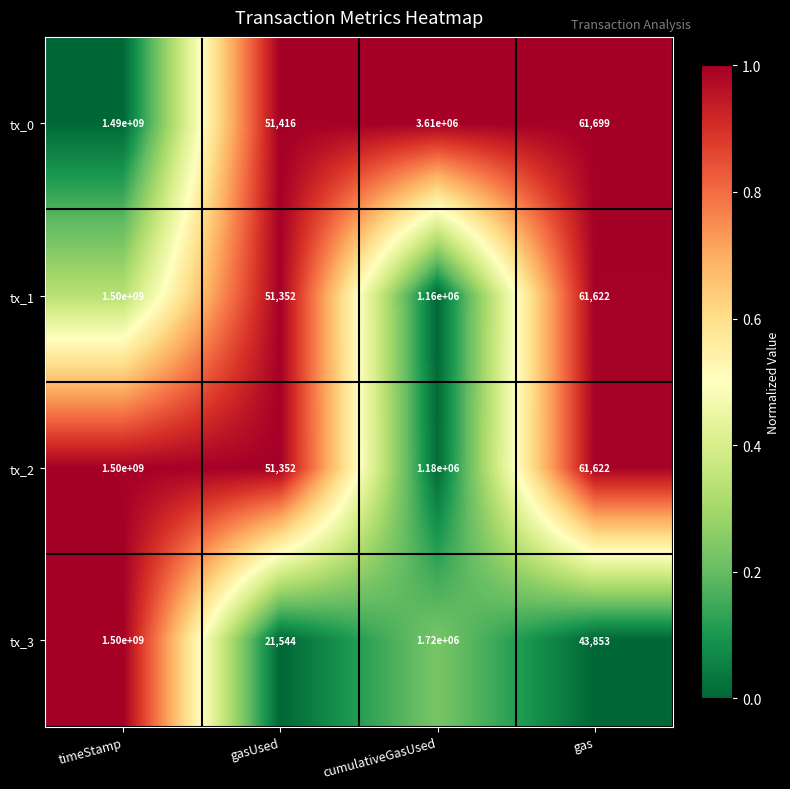

Is the value of tx_0 at cumulativeGasUsed greater than the value of tx_2 at timeStamp?

No